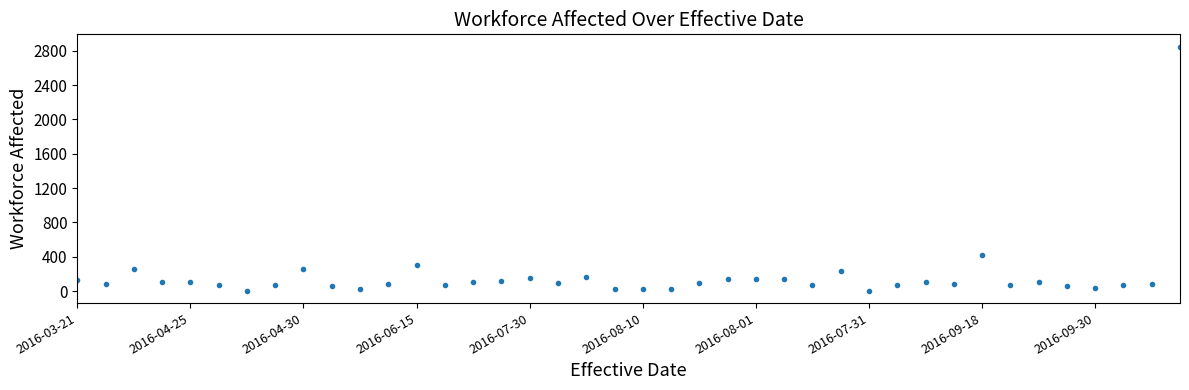

What is the greatest value displayed?

2848